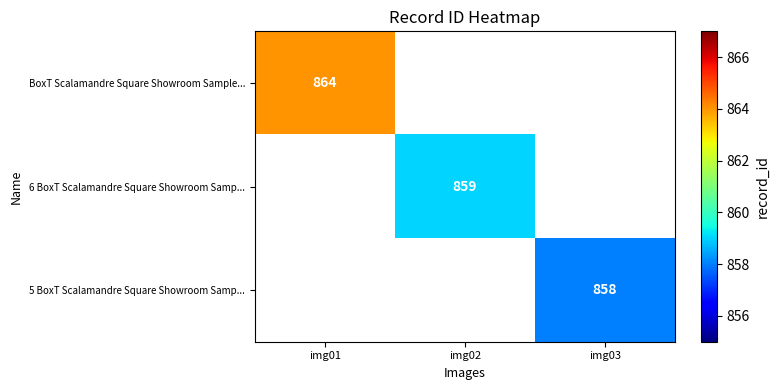

What is the maximum value shown in the chart?

864.0